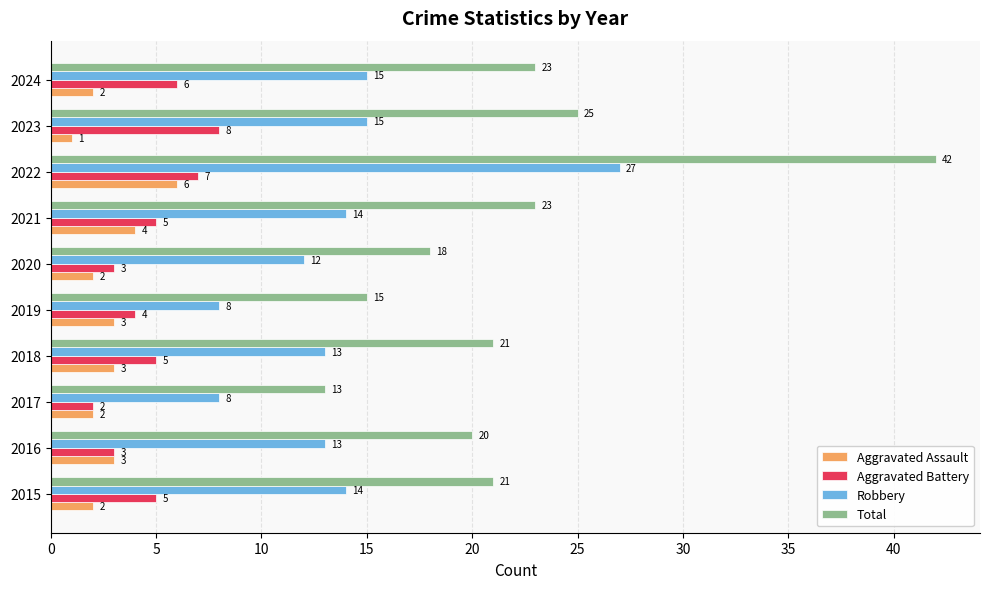

List the series in order of their peak value, highest first.

Total, Robbery, Aggravated Battery, Aggravated Assault